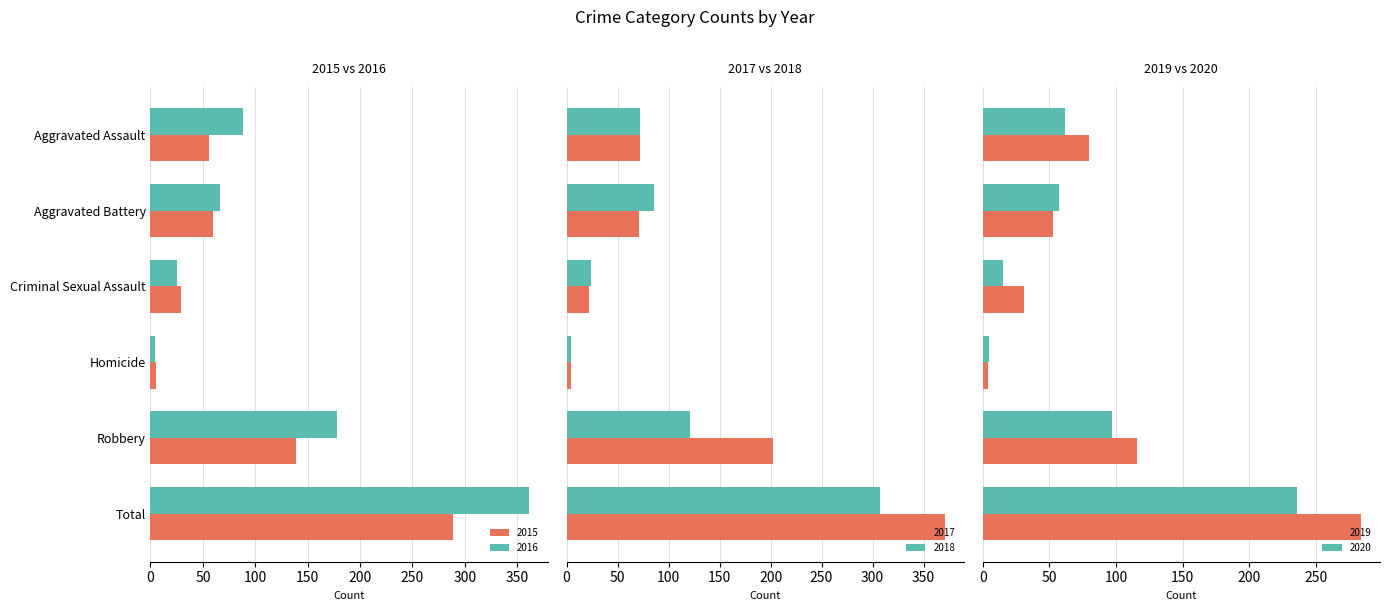

How many groups of bars are there?

6